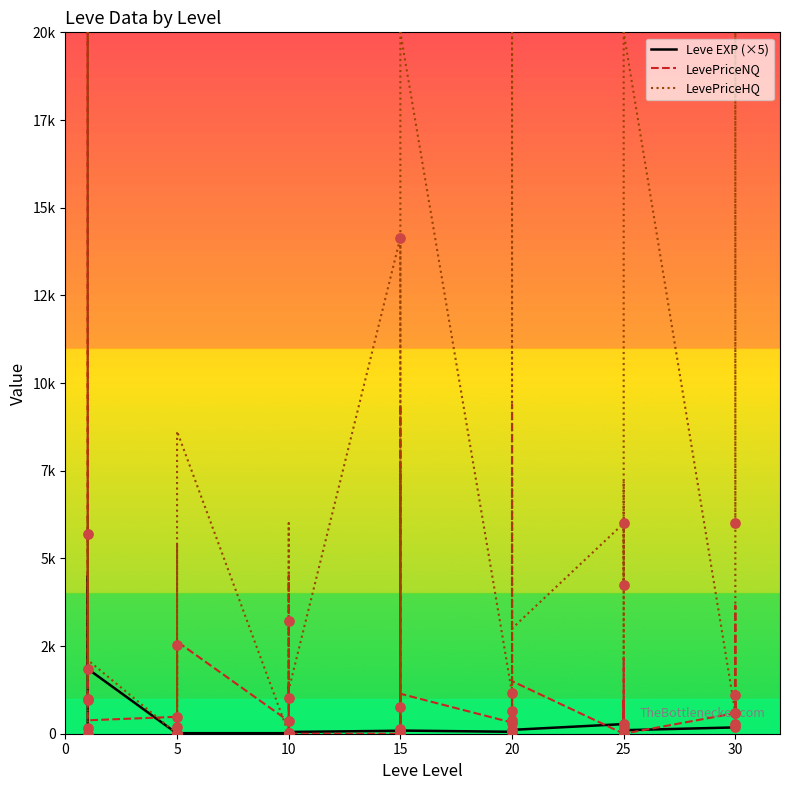

What are all the series names shown in the legend?

Leve EXP (×5), LevePriceNQ, LevePriceHQ